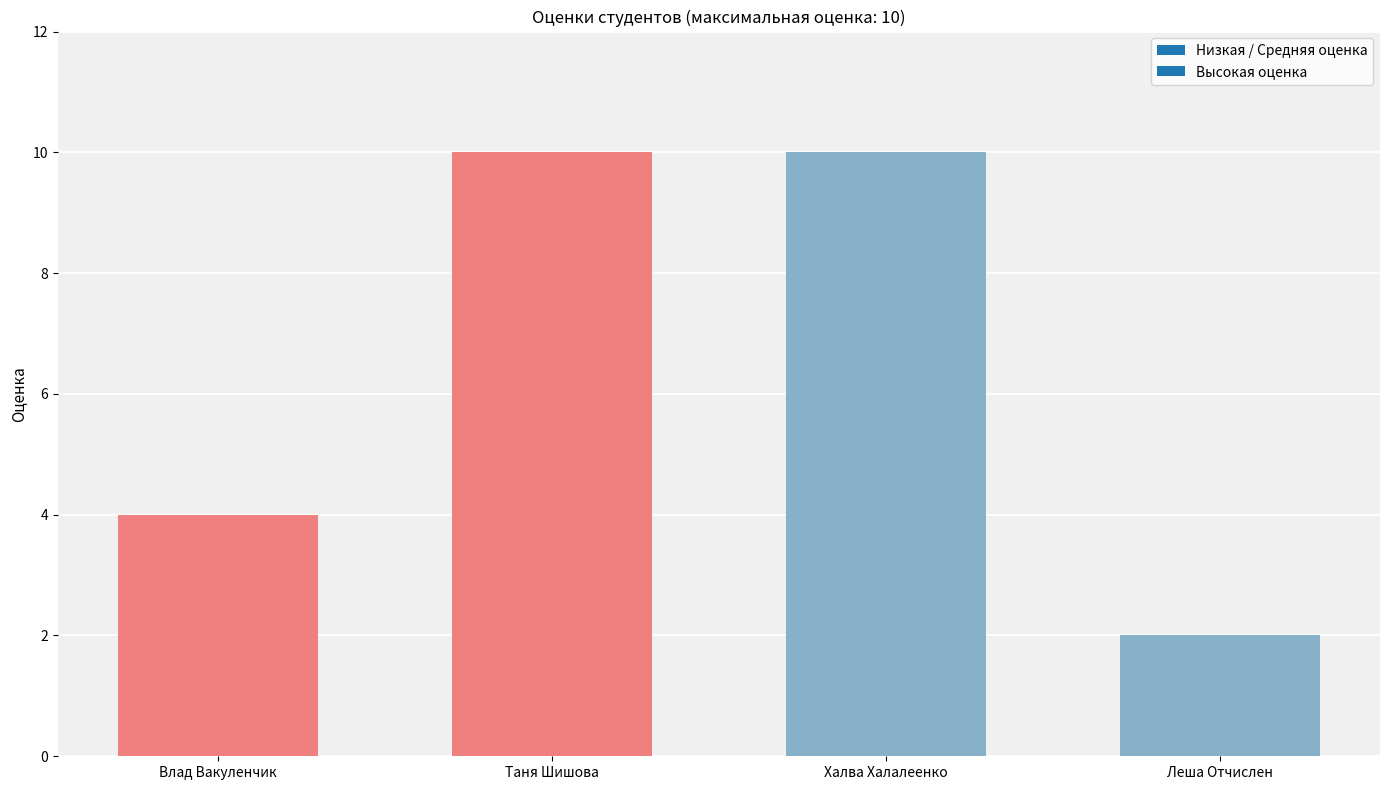

What is the difference between the maximum and minimum values?

8